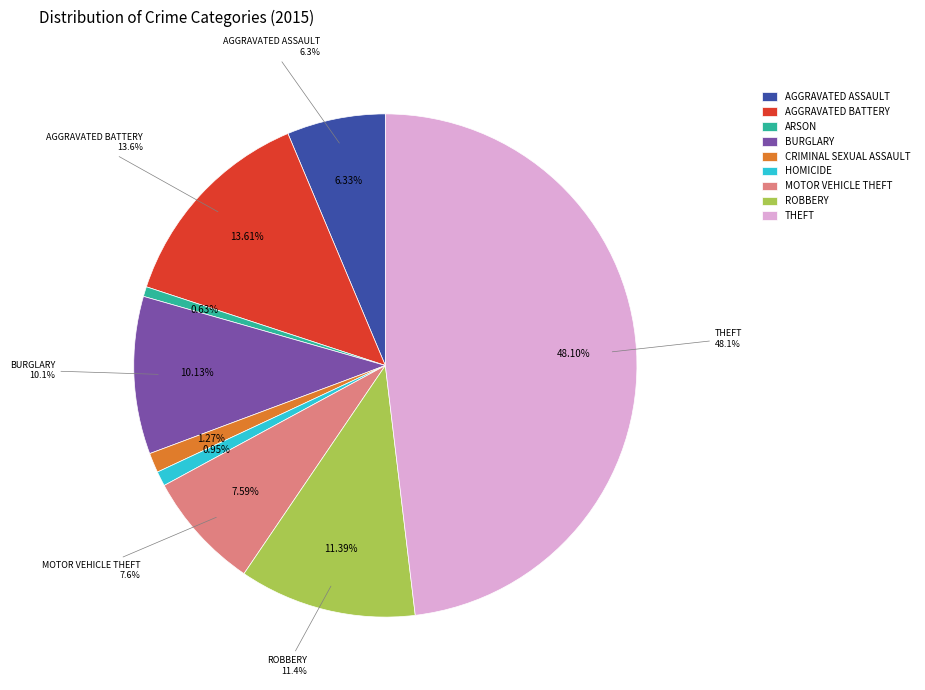

True or false: Theft accounts for 48% of the total.

True